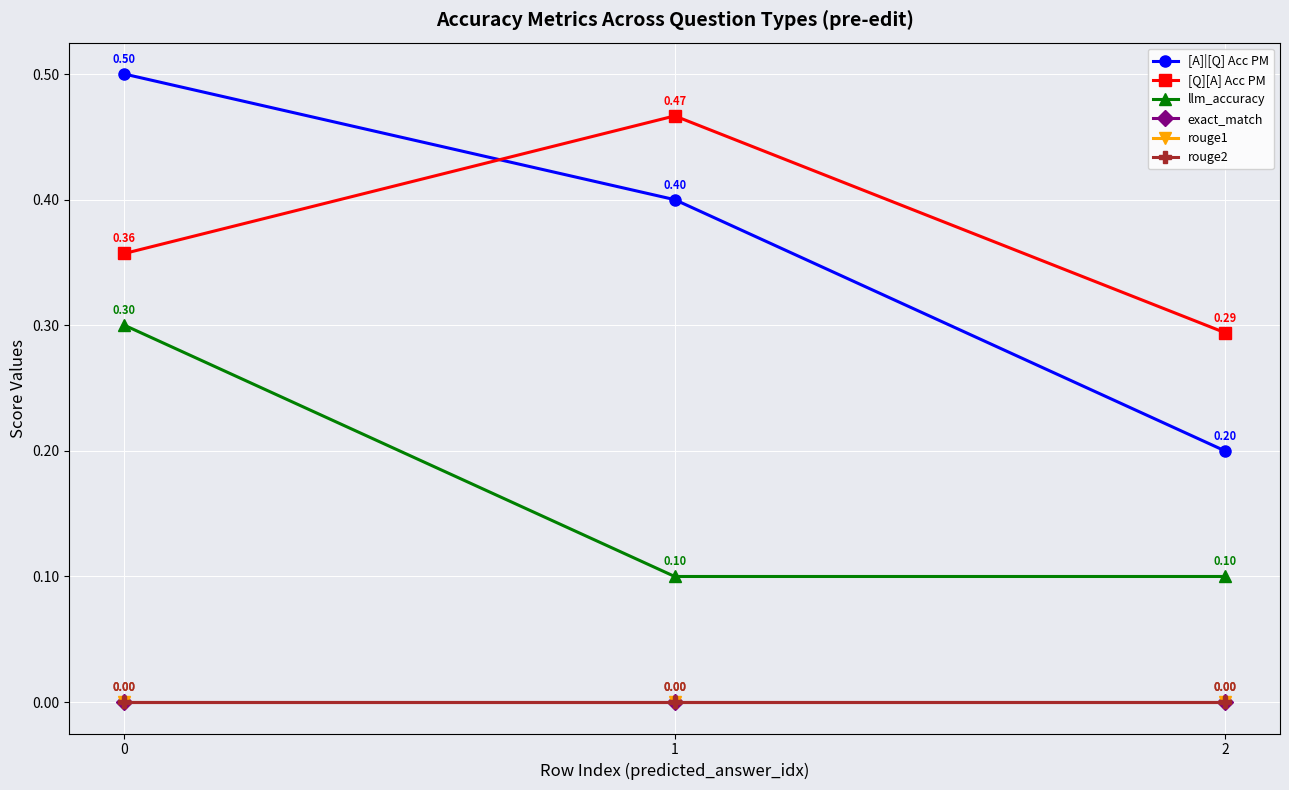

Rank the categories by exact_match value from highest to lowest.

0, 1, 2